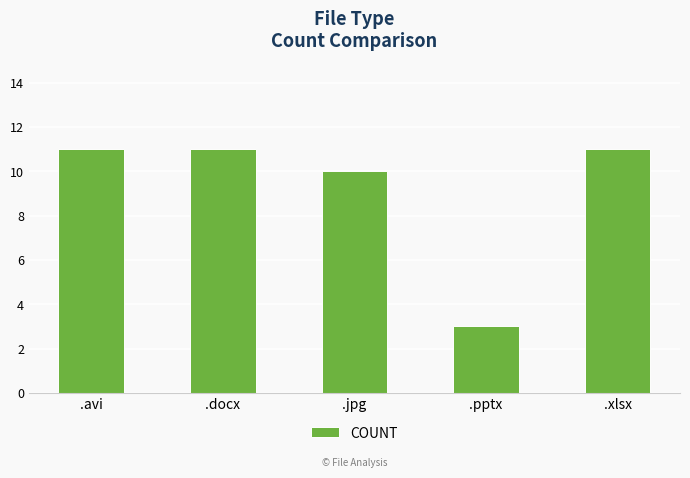

Reading left to right, extract all data points from this chart.

11	11	10	3	11